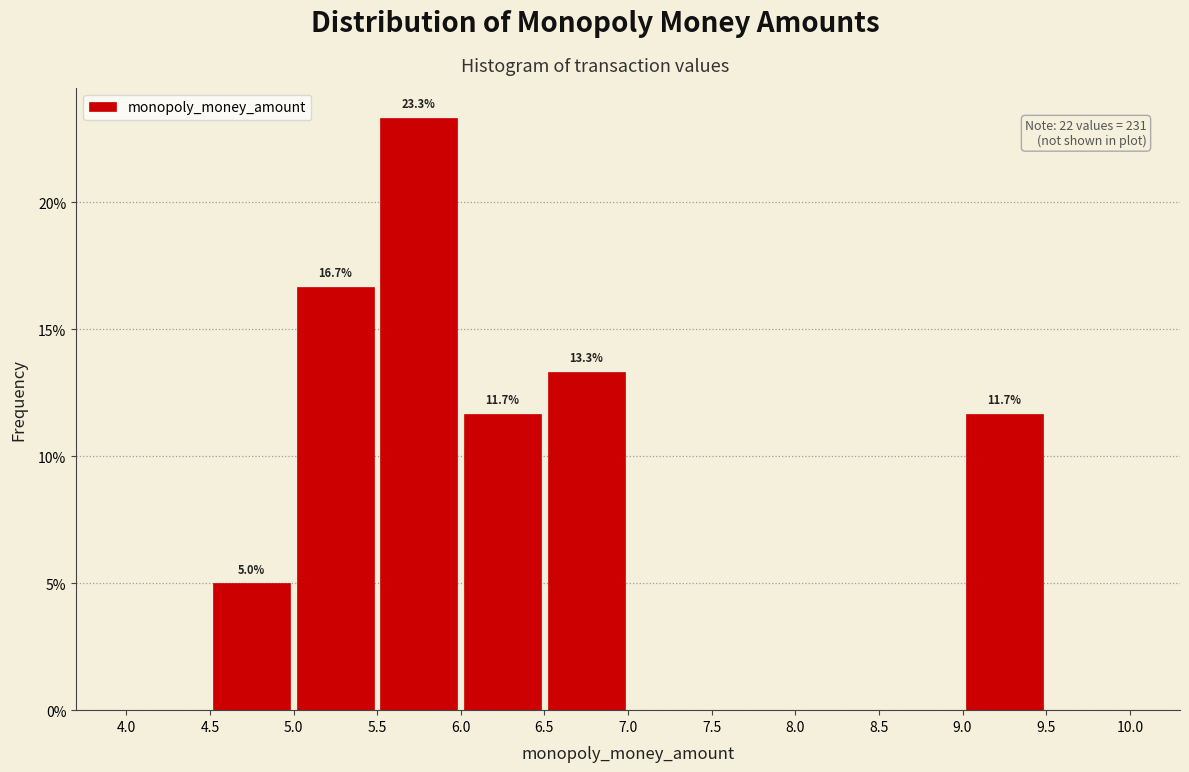

Which range on the x-axis has the tallest bar?

5.5 to 6.0